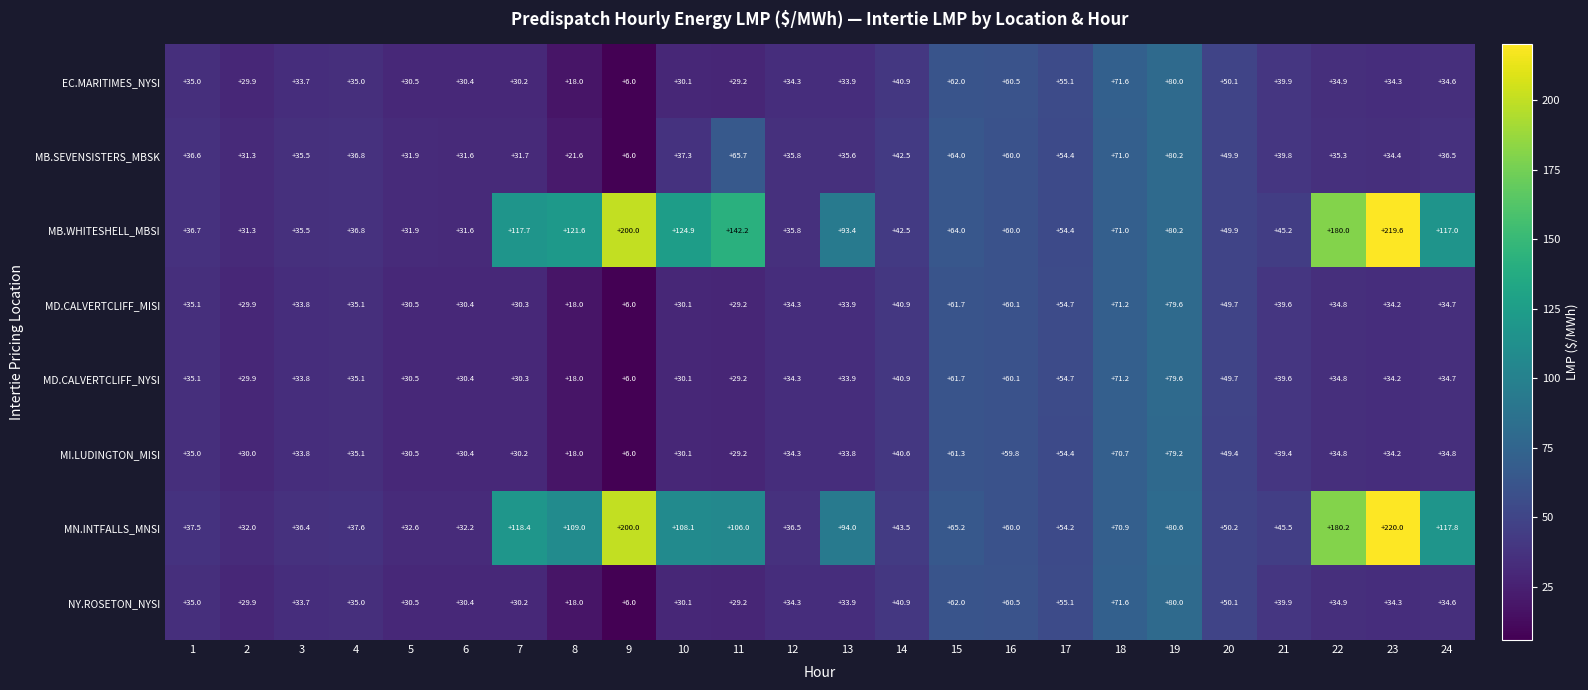

True or false: MB.WHITESHELL_MBSI has a value of 71.0 at 18.

True